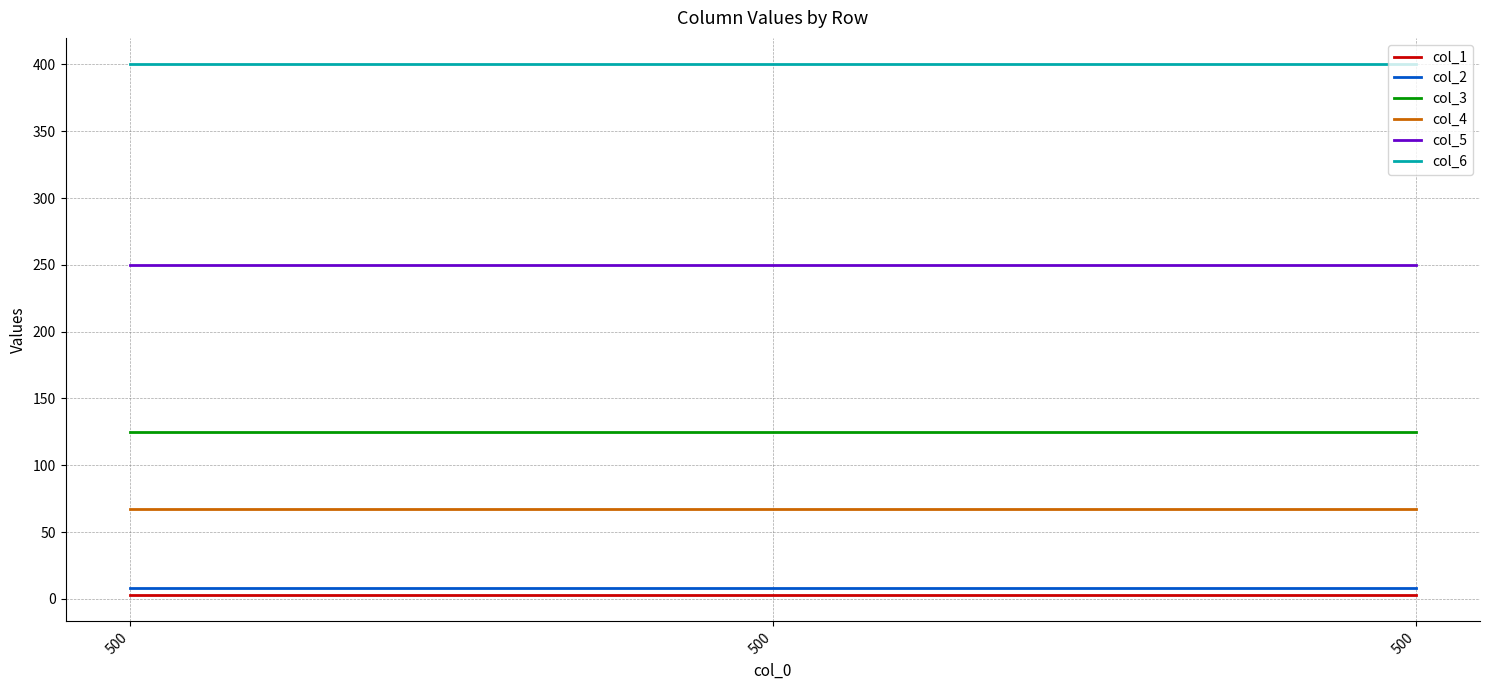

Rank the series at 500 from lowest to highest value.

col_1, col_2, col_4, col_3, col_5, col_6